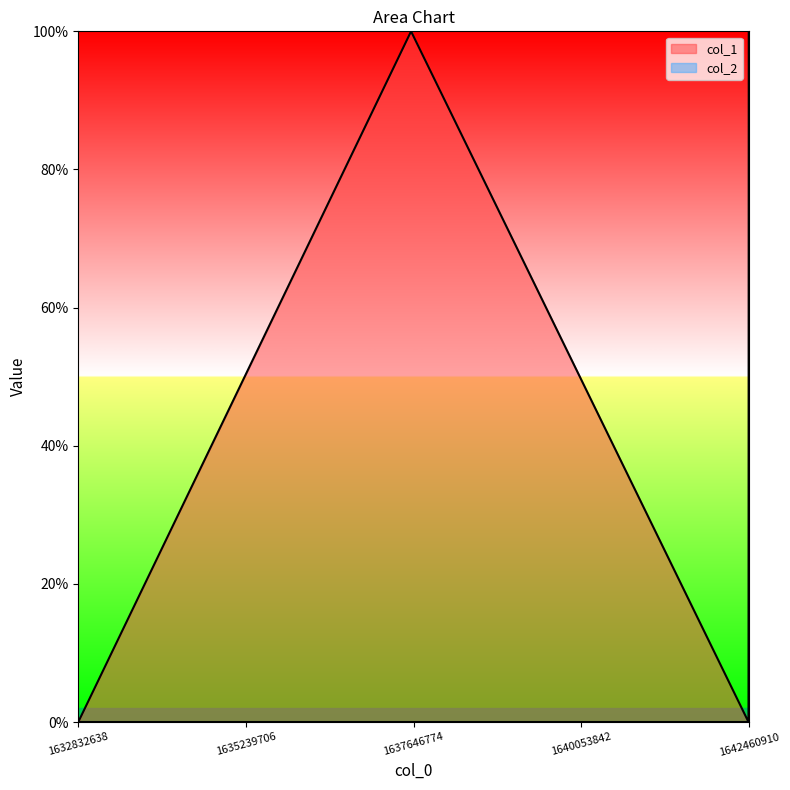

The chart shows a value of 2 at 1637611542. True or false?

False